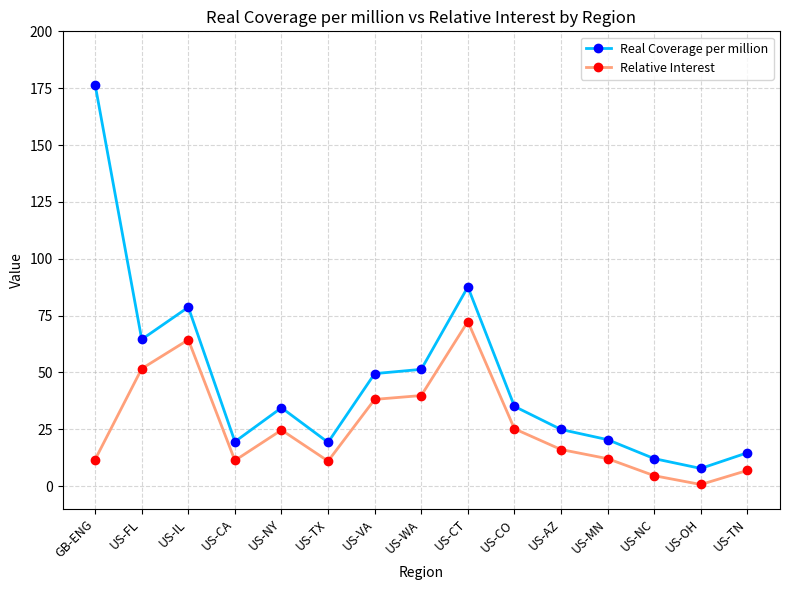

Rank the series by their average value, from lowest to highest.

Relative Interest, Real Coverage per million